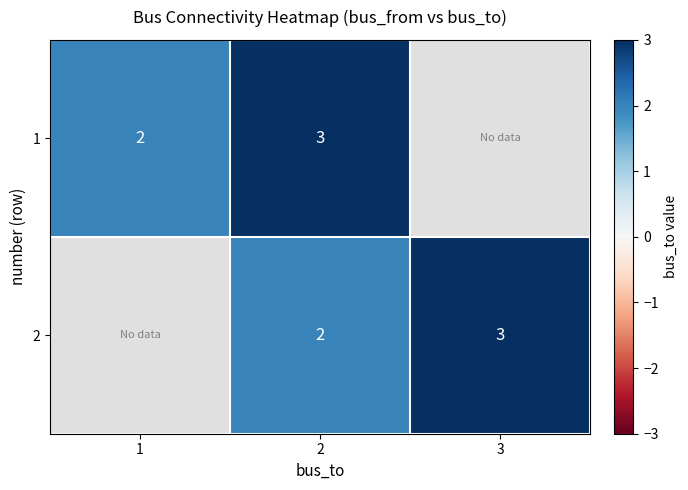

The 1 series shows 1 at 1. True or false?

False